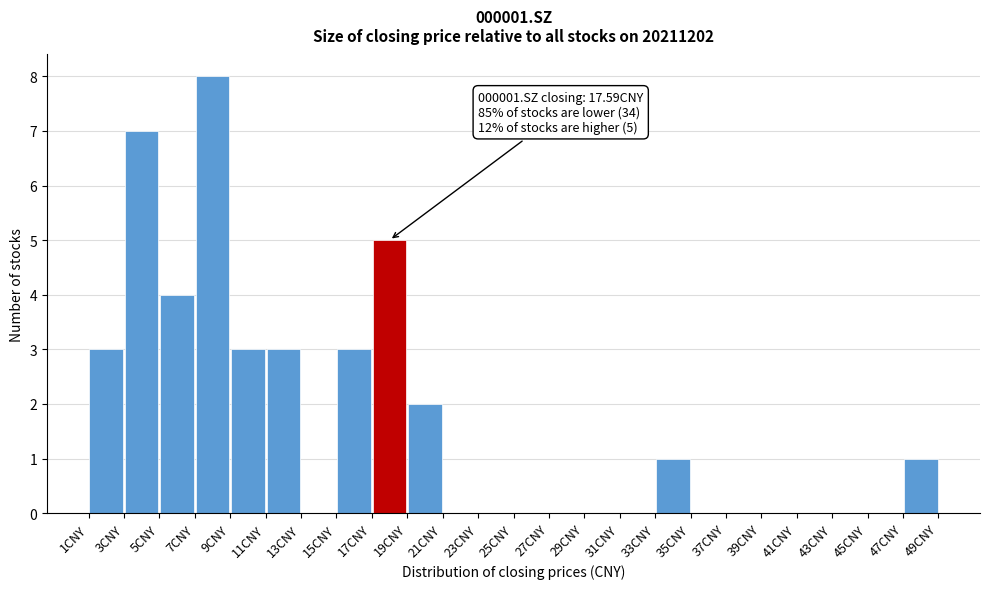

Which range on the x-axis has the tallest bar?

7 to 9